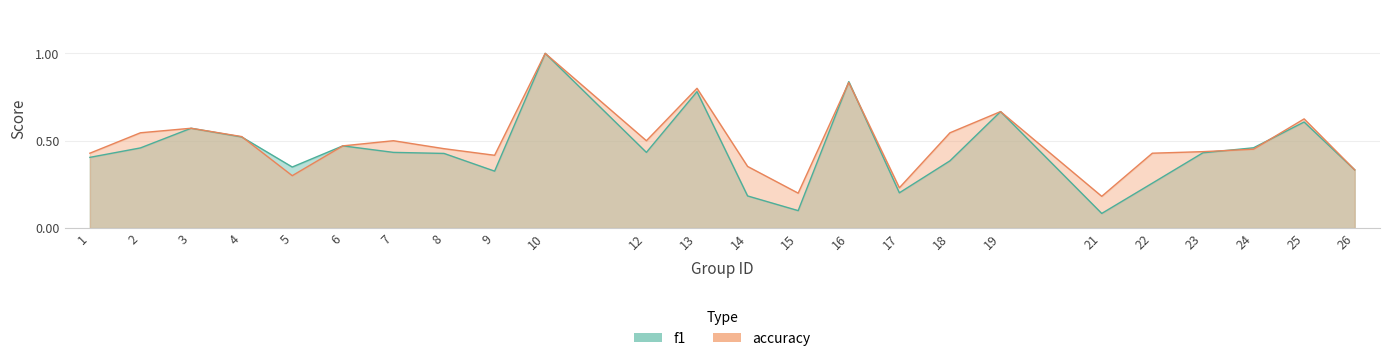

What is the value of the accuracy point at the 18th from the left?

0.7